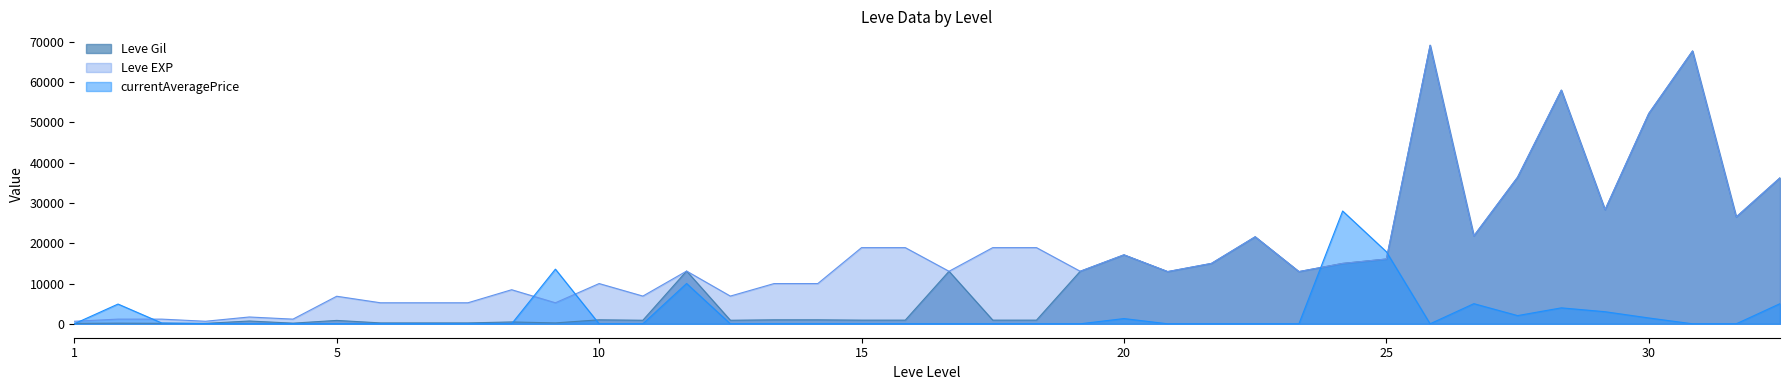

How many interior local peaks does the Leve EXP series have?

10